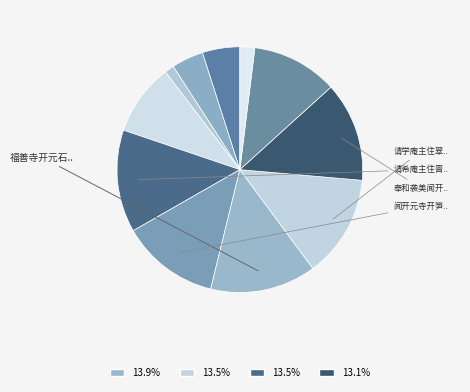

Does any single category account for the majority?

No